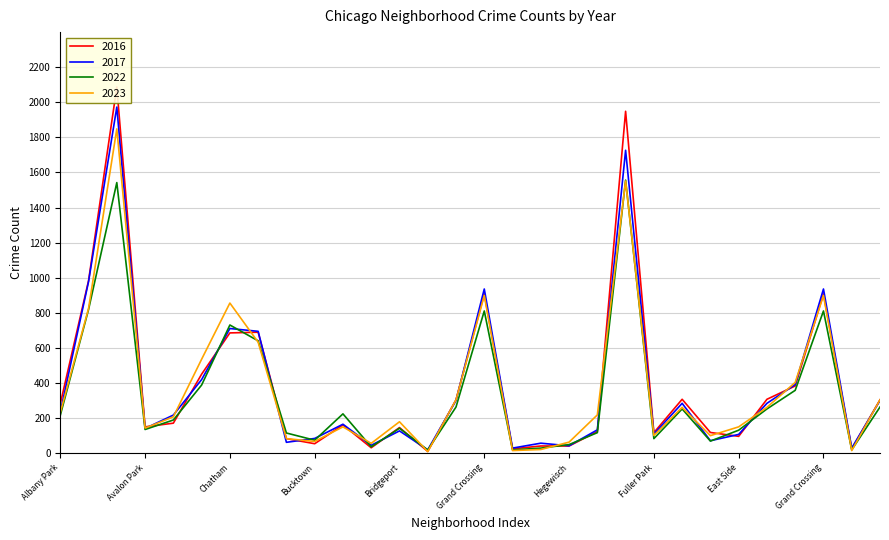

Reading right to left, transcribe all the data shown in this chart.

2023: Gage Park=305	Grant Park=16	Grand Crossing=899	Grand Boulevard=404	Douglas=262	East Side=151	Dunning=101	Douglas=262	Fuller Park=102	Englewood=1551	Hermosa=219	Hegewisch=64	Galewood=22	Grant Park=16	Grand Crossing=899	Gage Park=305	Greektown=10	Bridgeport=180	East Village=57	Edgewater=151	Bucktown=68	Chinatown=84	Chicago Lawn=633	Chatham=856	Belmont Cragin=536	Avondale=208	Avalon Park=144	Austin=1848	Auburn Gresham=825	Albany Park=232
2017: Gage Park=301	Grant Park=30	Grand Crossing=936	Grand Boulevard=392	Douglas=285	East Side=108	Dunning=72	Douglas=285	Fuller Park=110	Englewood=1726	Hermosa=134	Hegewisch=43	Galewood=58	Grant Park=30	Grand Crossing=936	Gage Park=301	Greektown=20	Bridgeport=128	East Village=46	Edgewater=166	Bucktown=85	Chinatown=63	Chicago Lawn=695	Chatham=711	Belmont Cragin=420	Avondale=218	Avalon Park=142	Austin=1972	Auburn Gresham=978	Albany Park=235
2022: Gage Park=264	Grant Park=20	Grand Crossing=811	Grand Boulevard=359	Douglas=253	East Side=132	Dunning=70	Douglas=253	Fuller Park=84	Englewood=1556	Hermosa=118	Hegewisch=50	Galewood=30	Grant Park=20	Grand Crossing=811	Gage Park=264	Greektown=19	Bridgeport=143	East Village=37	Edgewater=225	Bucktown=75	Chinatown=116	Chicago Lawn=641	Chatham=731	Belmont Cragin=389	Avondale=190	Avalon Park=136	Austin=1542	Auburn Gresham=819	Albany Park=216
2016: Gage Park=305	Grant Park=26	Grand Crossing=908	Grand Boulevard=384	Douglas=308	East Side=97	Dunning=119	Douglas=308	Fuller Park=118	Englewood=1948	Hermosa=124	Hegewisch=42	Galewood=42	Grant Park=26	Grand Crossing=908	Gage Park=305	Greektown=11	Bridgeport=147	East Village=32	Edgewater=162	Bucktown=55	Chinatown=84	Chicago Lawn=690	Chatham=686	Belmont Cragin=451	Avondale=172	Avalon Park=151	Austin=2086	Auburn Gresham=983	Albany Park=282